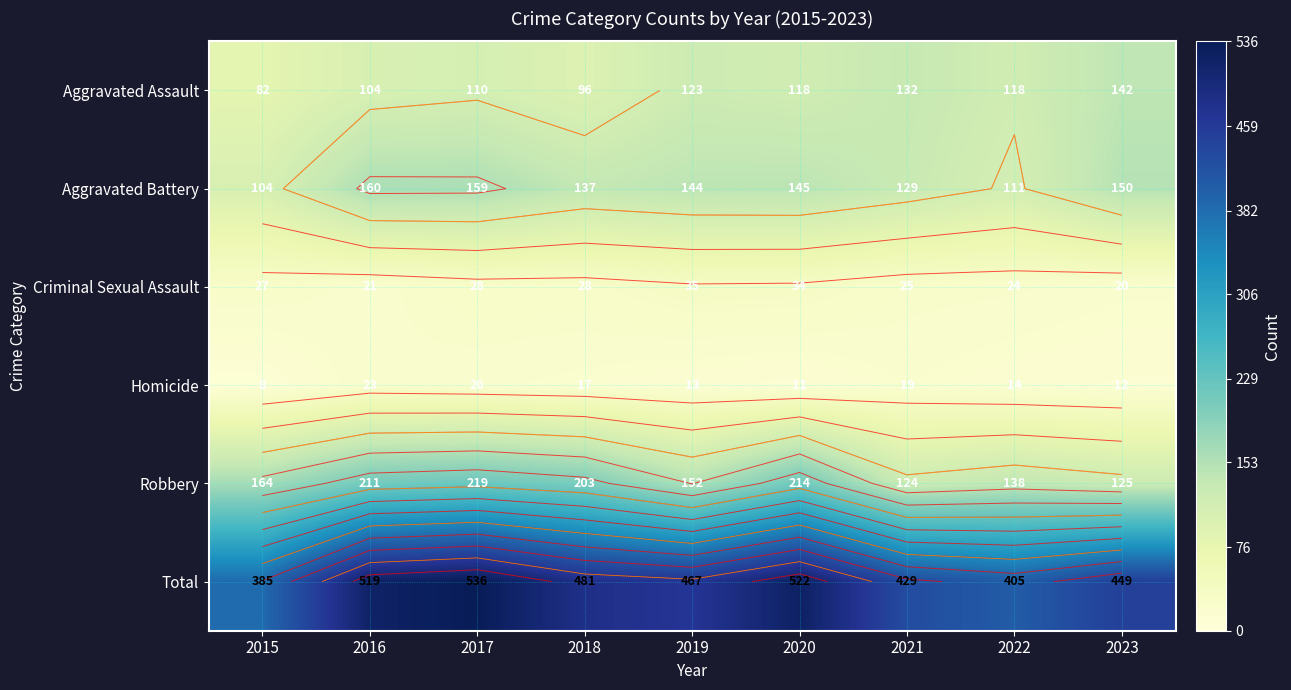

Where is Total nearest to the value 460?

2019